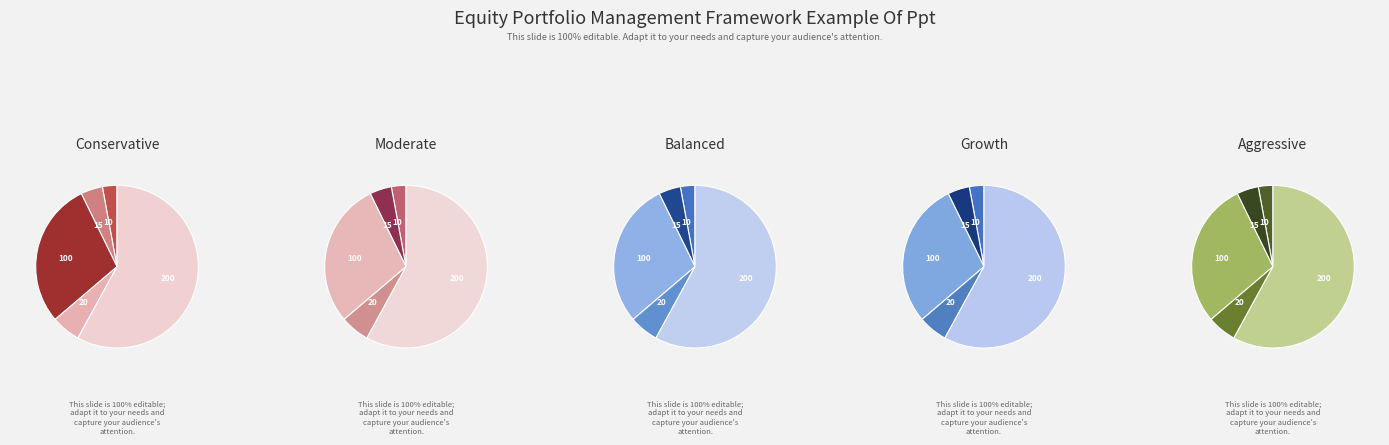

How many segments does this pie chart have?

5